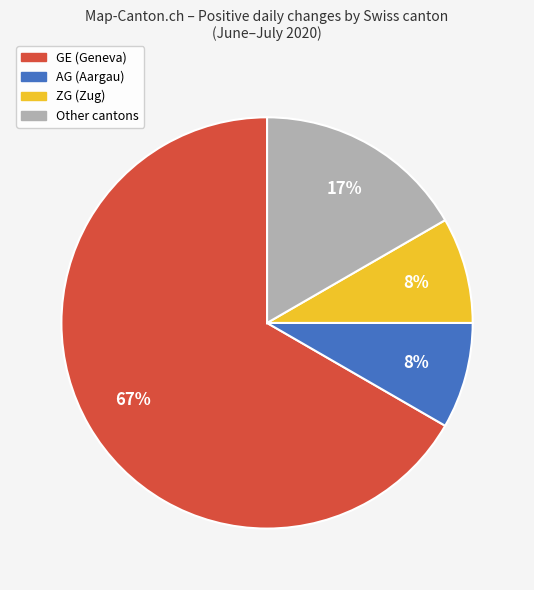

Combined, do GE (Geneva) and ZG (Zug) account for over 50%?

Yes